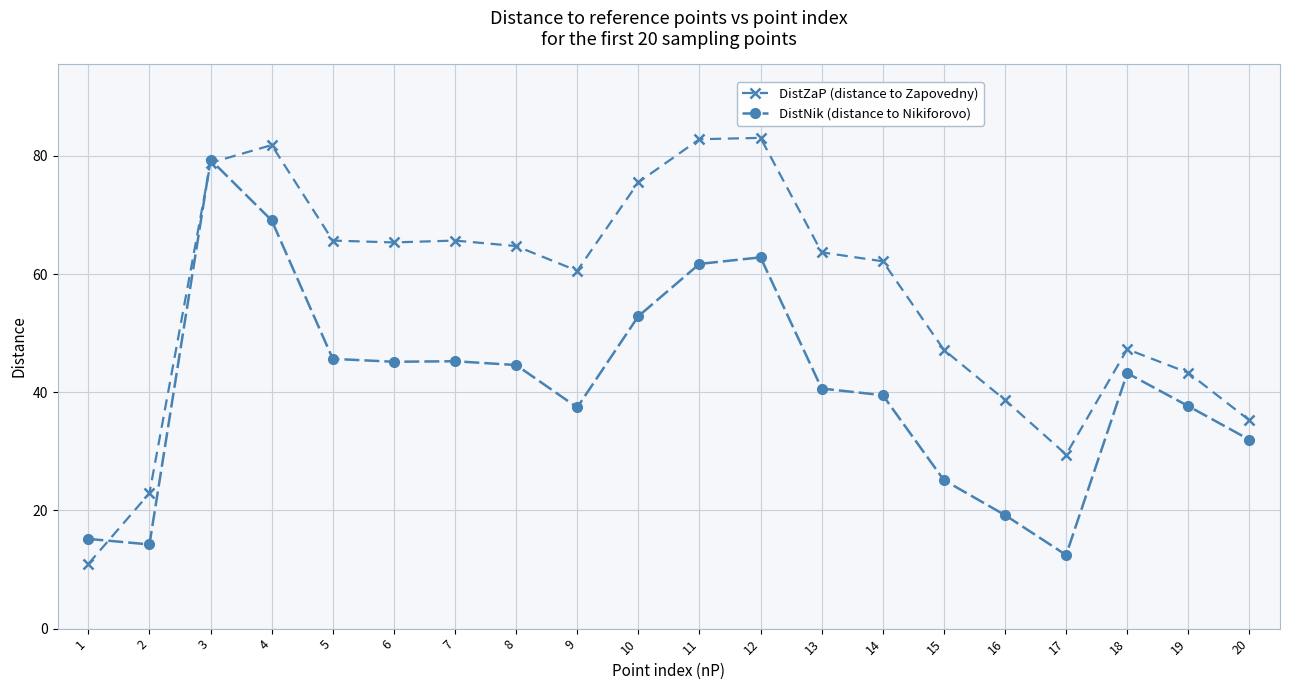

Which series has the largest range (max minus min)?

DistZaP (distance to Zapovedny)